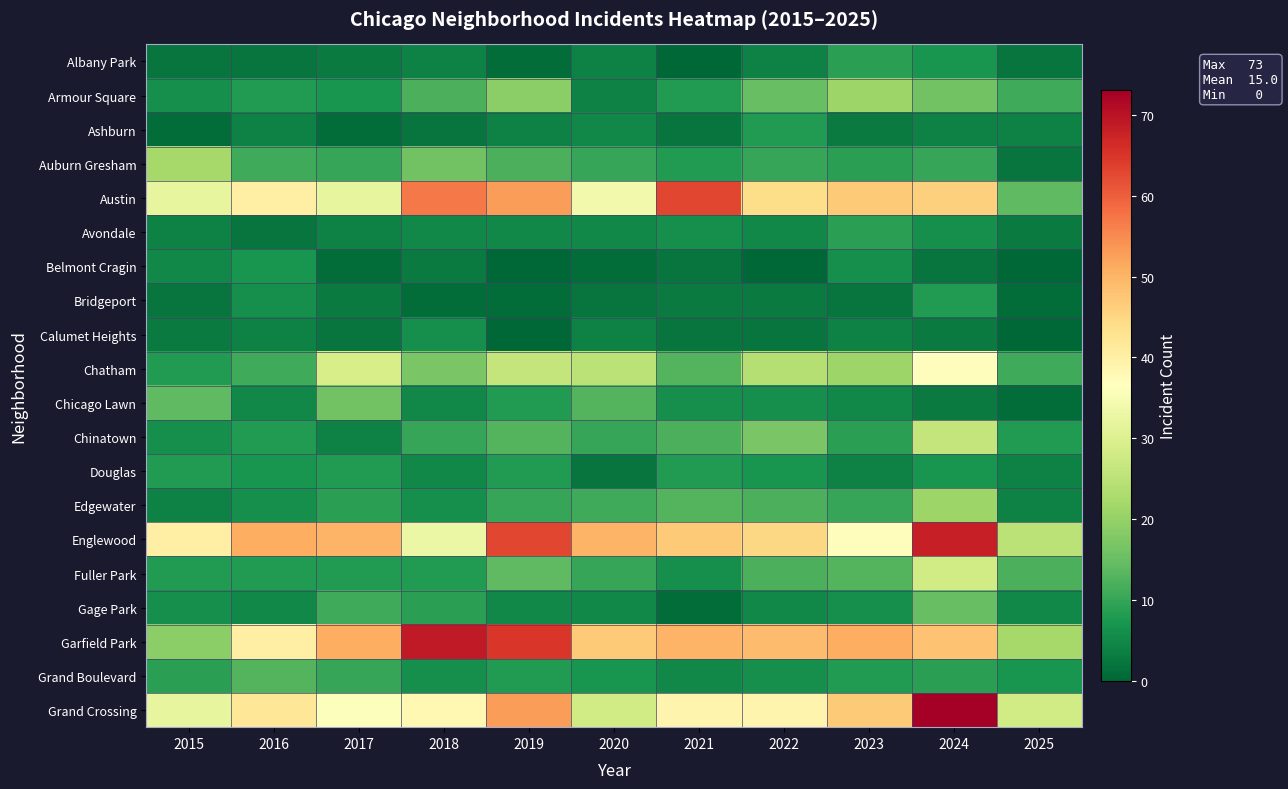

Which series has the largest total across all categories?

Garfield Park